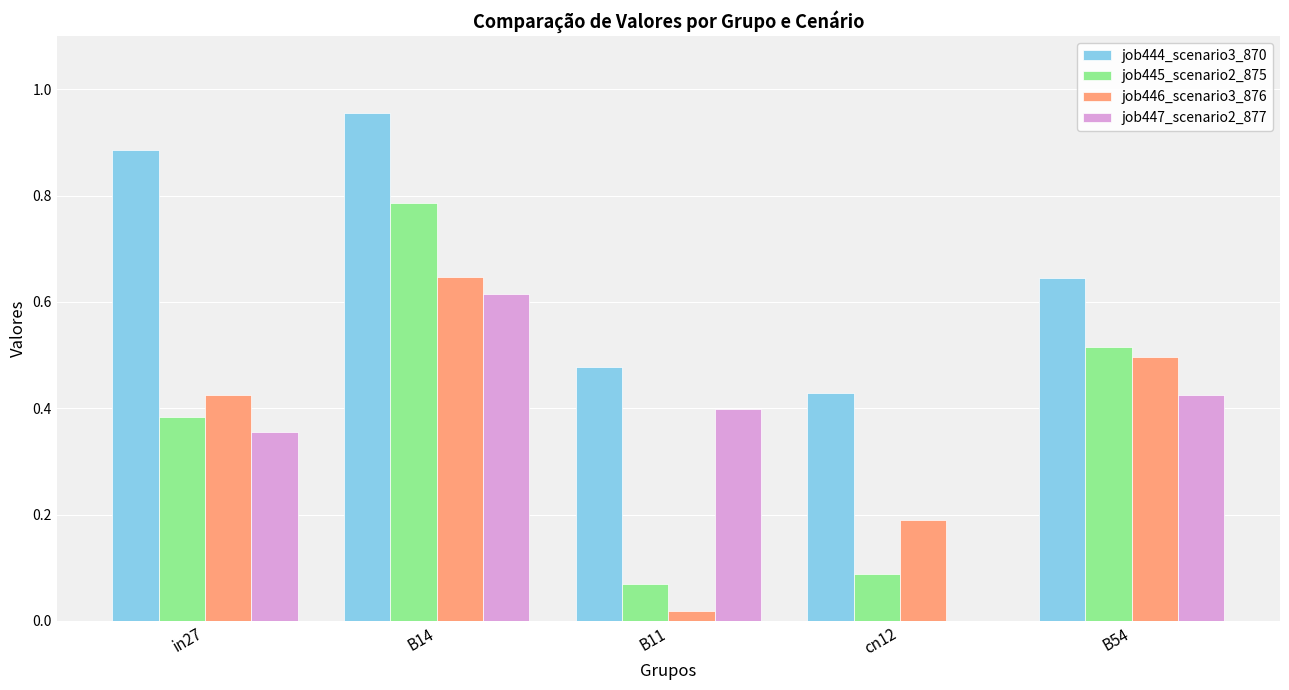

Which category has the highest value in the job447_scenario2_877 series?

B14